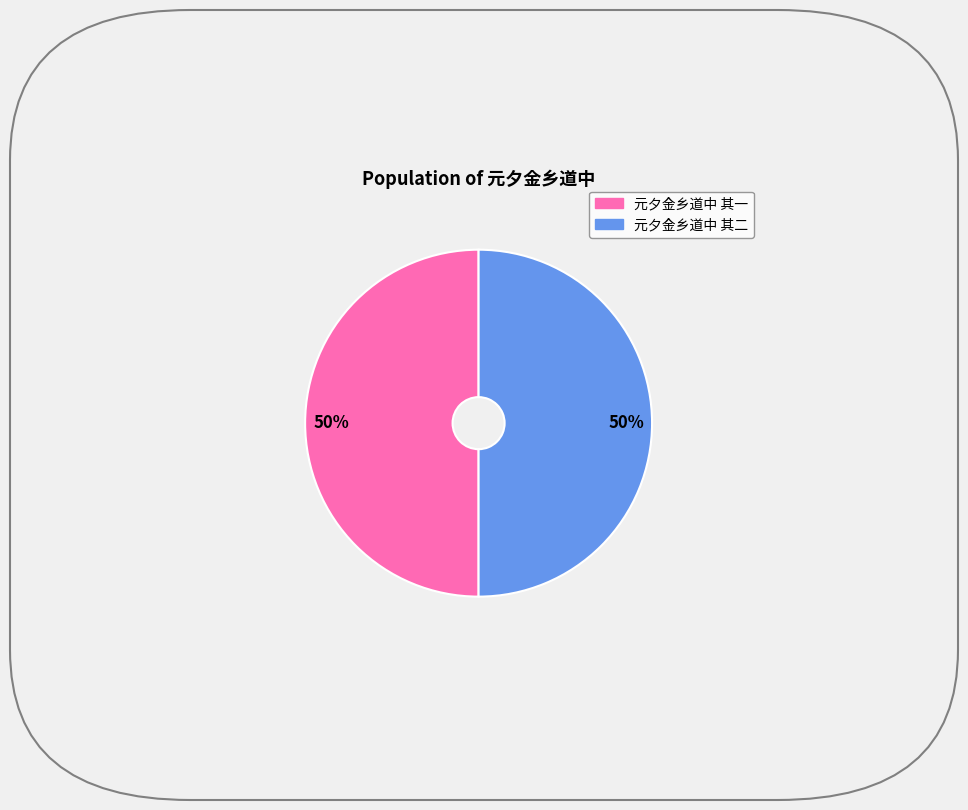

To the nearest percent, what percentage of the pie is 元夕金乡道中 其二?

50%